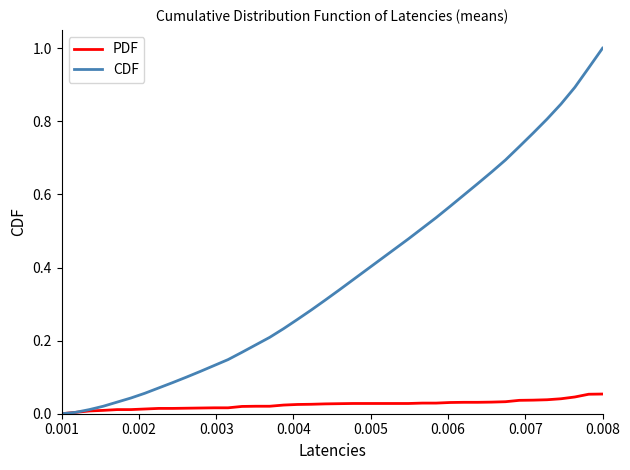

Which series has the largest total across all categories?

CDF